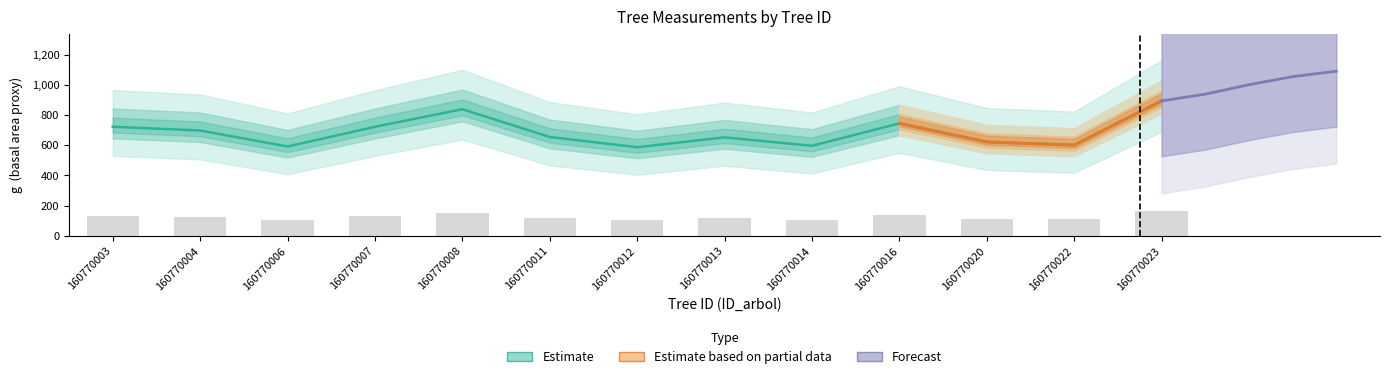

At which category does the chart reach its peak across all series?

160770023